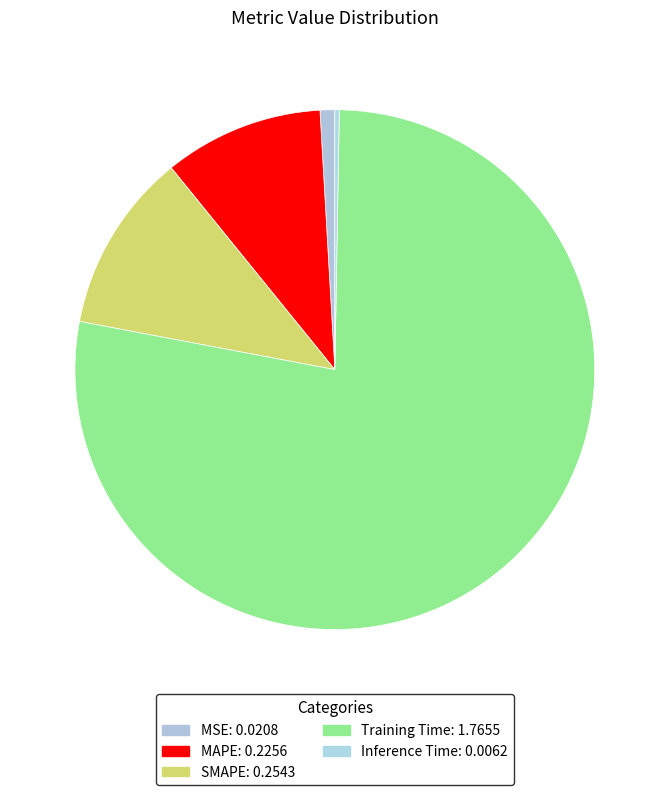

Rank the categories by value from lowest to highest.

Inference Time, MSE, MAPE, SMAPE, Training Time